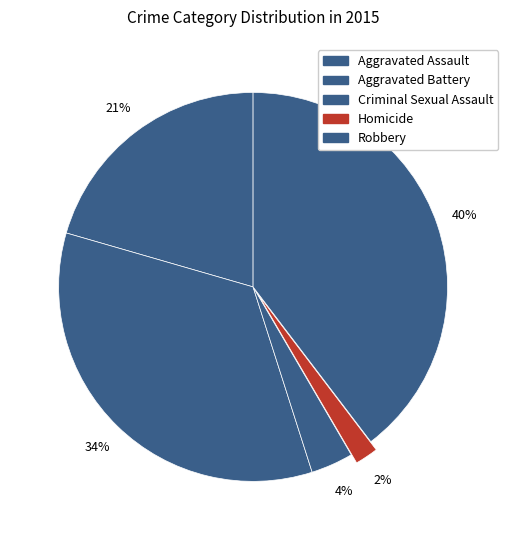

Which has a higher value, Robbery or Aggravated Assault?

Robbery